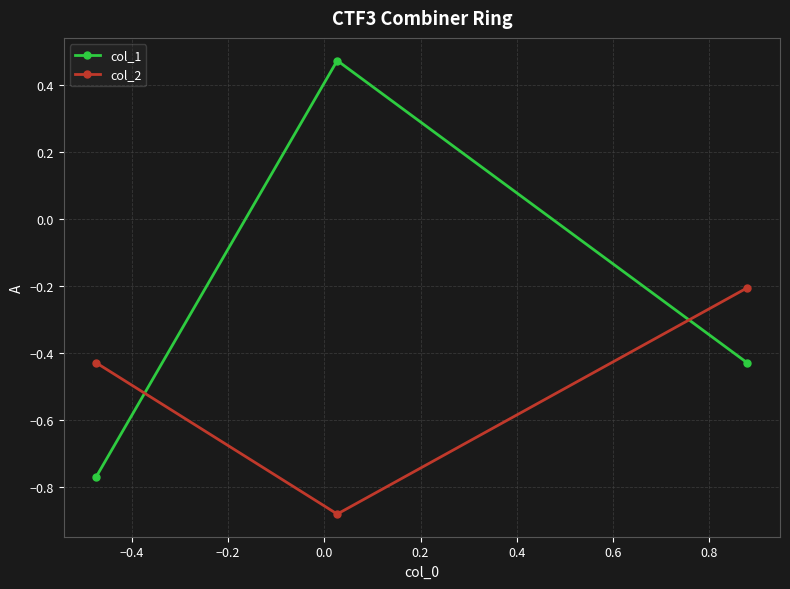

At how many categories does at least one series exceed 0?

1